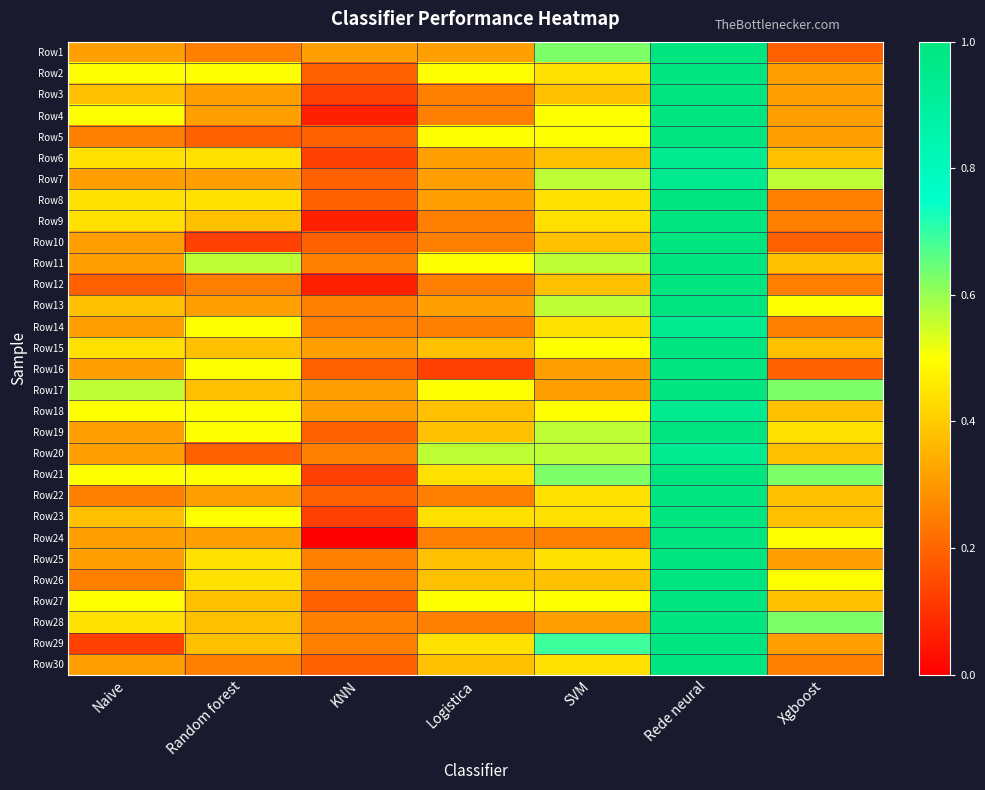

Reading left to right, transcribe all the data shown in this chart.

Row1: Naive=0.3	Random forest=0.2	KNN=0.3	Logistica=0.3	SVM=0.6	Rede neural=1.0	Xgboost=0.2
Row2: Naive=0.5	Random forest=0.5	KNN=0.2	Logistica=0.5	SVM=0.4	Rede neural=1.0	Xgboost=0.3
Row3: Naive=0.4	Random forest=0.3	KNN=0.1	Logistica=0.2	SVM=0.4	Rede neural=1.0	Xgboost=0.3
Row4: Naive=0.5	Random forest=0.3	KNN=0.1	Logistica=0.2	SVM=0.5	Rede neural=1.0	Xgboost=0.3
Row5: Naive=0.2	Random forest=0.2	KNN=0.2	Logistica=0.5	SVM=0.5	Rede neural=1.0	Xgboost=0.3
Row6: Naive=0.4	Random forest=0.4	KNN=0.1	Logistica=0.3	SVM=0.4	Rede neural=0.9	Xgboost=0.4
Row7: Naive=0.3	Random forest=0.3	KNN=0.2	Logistica=0.3	SVM=0.6	Rede neural=0.9	Xgboost=0.6
Row8: Naive=0.4	Random forest=0.4	KNN=0.2	Logistica=0.3	SVM=0.4	Rede neural=1.0	Xgboost=0.2
Row9: Naive=0.4	Random forest=0.4	KNN=0.1	Logistica=0.2	SVM=0.4	Rede neural=1.0	Xgboost=0.2
Row10: Naive=0.3	Random forest=0.1	KNN=0.2	Logistica=0.2	SVM=0.4	Rede neural=1.0	Xgboost=0.2
Row11: Naive=0.3	Random forest=0.6	KNN=0.2	Logistica=0.5	SVM=0.6	Rede neural=1.0	Xgboost=0.4
Row12: Naive=0.2	Random forest=0.2	KNN=0.1	Logistica=0.2	SVM=0.4	Rede neural=1.0	Xgboost=0.2
Row13: Naive=0.4	Random forest=0.3	KNN=0.2	Logistica=0.3	SVM=0.6	Rede neural=1.0	Xgboost=0.5
Row14: Naive=0.3	Random forest=0.5	KNN=0.2	Logistica=0.2	SVM=0.4	Rede neural=0.9	Xgboost=0.2
Row15: Naive=0.4	Random forest=0.4	KNN=0.3	Logistica=0.4	SVM=0.5	Rede neural=1.0	Xgboost=0.4
Row16: Naive=0.3	Random forest=0.5	KNN=0.2	Logistica=0.1	SVM=0.3	Rede neural=1.0	Xgboost=0.2
Row17: Naive=0.6	Random forest=0.4	KNN=0.3	Logistica=0.5	SVM=0.3	Rede neural=1.0	Xgboost=0.6
Row18: Naive=0.5	Random forest=0.5	KNN=0.3	Logistica=0.4	SVM=0.5	Rede neural=0.9	Xgboost=0.4
Row19: Naive=0.3	Random forest=0.5	KNN=0.2	Logistica=0.4	SVM=0.6	Rede neural=1.0	Xgboost=0.4
Row20: Naive=0.3	Random forest=0.2	KNN=0.2	Logistica=0.6	SVM=0.6	Rede neural=0.9	Xgboost=0.4
Row21: Naive=0.5	Random forest=0.5	KNN=0.1	Logistica=0.4	SVM=0.6	Rede neural=1.0	Xgboost=0.6
Row22: Naive=0.2	Random forest=0.3	KNN=0.2	Logistica=0.2	SVM=0.4	Rede neural=1.0	Xgboost=0.4
Row23: Naive=0.4	Random forest=0.5	KNN=0.1	Logistica=0.4	SVM=0.4	Rede neural=1.0	Xgboost=0.4
Row24: Naive=0.3	Random forest=0.3	KNN=0.0	Logistica=0.2	SVM=0.2	Rede neural=1.0	Xgboost=0.5
Row25: Naive=0.3	Random forest=0.4	KNN=0.2	Logistica=0.4	SVM=0.4	Rede neural=1.0	Xgboost=0.3
Row26: Naive=0.2	Random forest=0.4	KNN=0.2	Logistica=0.4	SVM=0.4	Rede neural=1.0	Xgboost=0.5
Row27: Naive=0.5	Random forest=0.4	KNN=0.2	Logistica=0.5	SVM=0.5	Rede neural=1.0	Xgboost=0.4
Row28: Naive=0.4	Random forest=0.4	KNN=0.2	Logistica=0.2	SVM=0.3	Rede neural=1.0	Xgboost=0.6
Row29: Naive=0.1	Random forest=0.4	KNN=0.2	Logistica=0.4	SVM=0.7	Rede neural=1.0	Xgboost=0.3
Row30: Naive=0.3	Random forest=0.2	KNN=0.2	Logistica=0.4	SVM=0.4	Rede neural=1.0	Xgboost=0.2